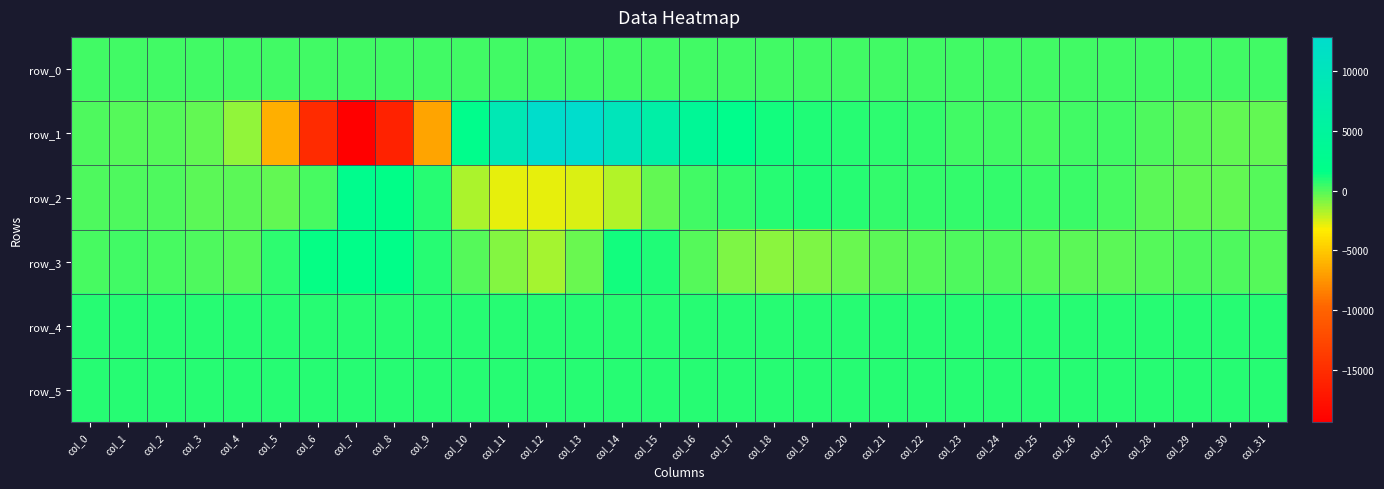

Which label corresponds to the largest value in the chart?

col_13